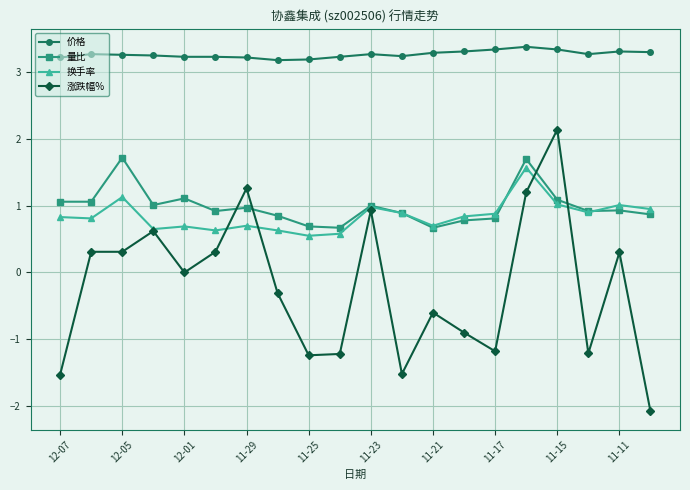

What is the value of the 涨跌幅% point at the 1st from the left?

-1.5